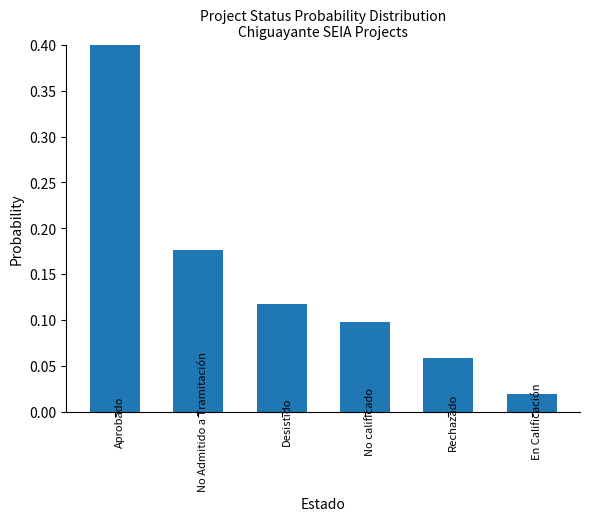

What is the label of the 6th bar from the right?

Aprobado